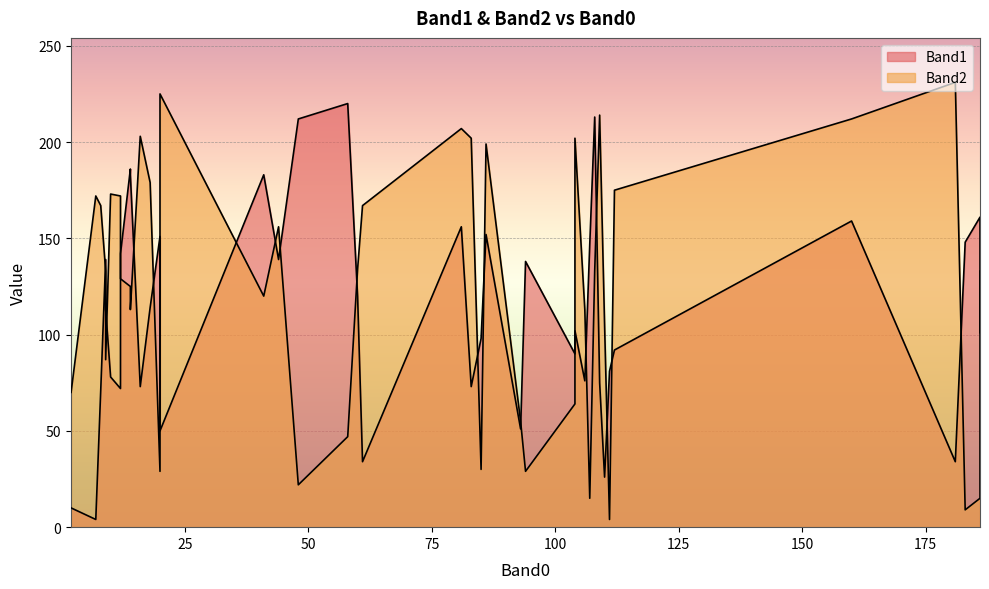

What is the difference between the second highest and second lowest values in the Band2 series?

216